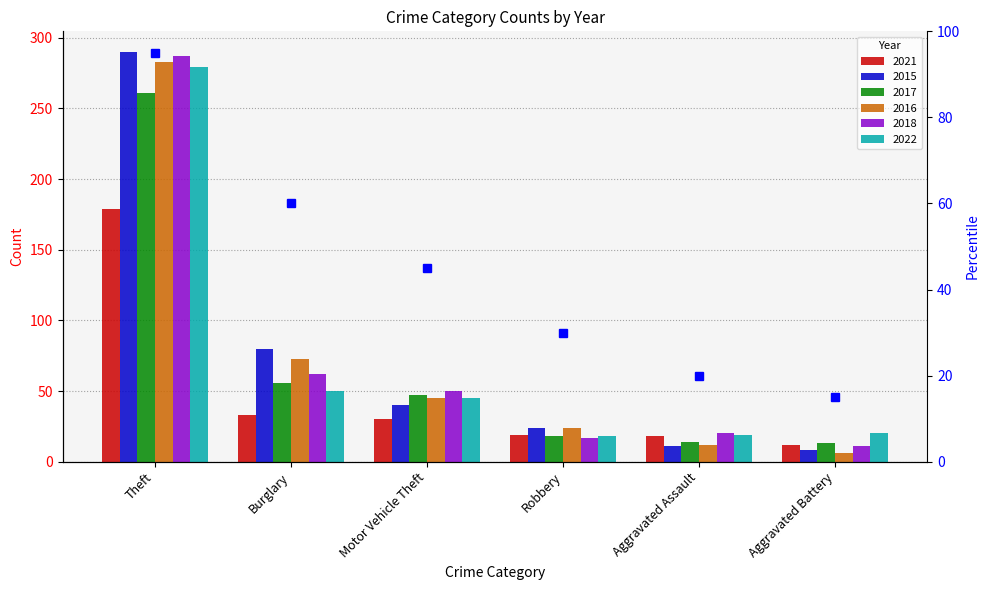

What are all the series names shown in the legend?

2021, 2015, 2017, 2016, 2018, 2022